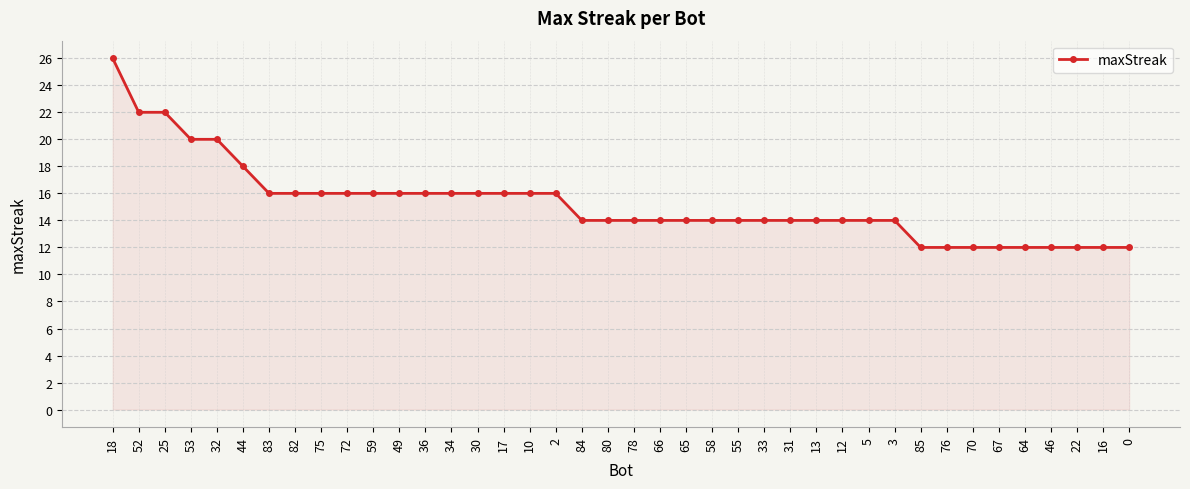

Between 5 and 36, which is larger?

36